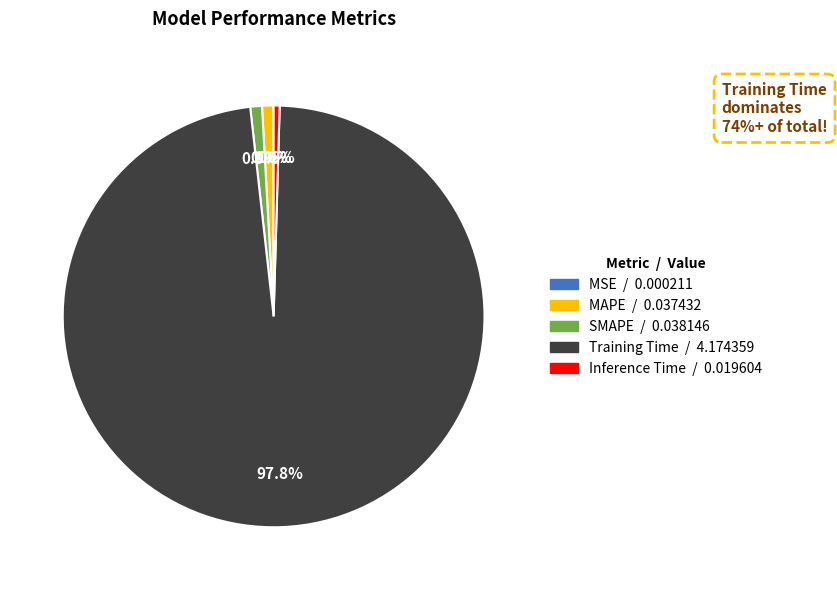

Is there any slice that represents more than half of the pie?

Yes